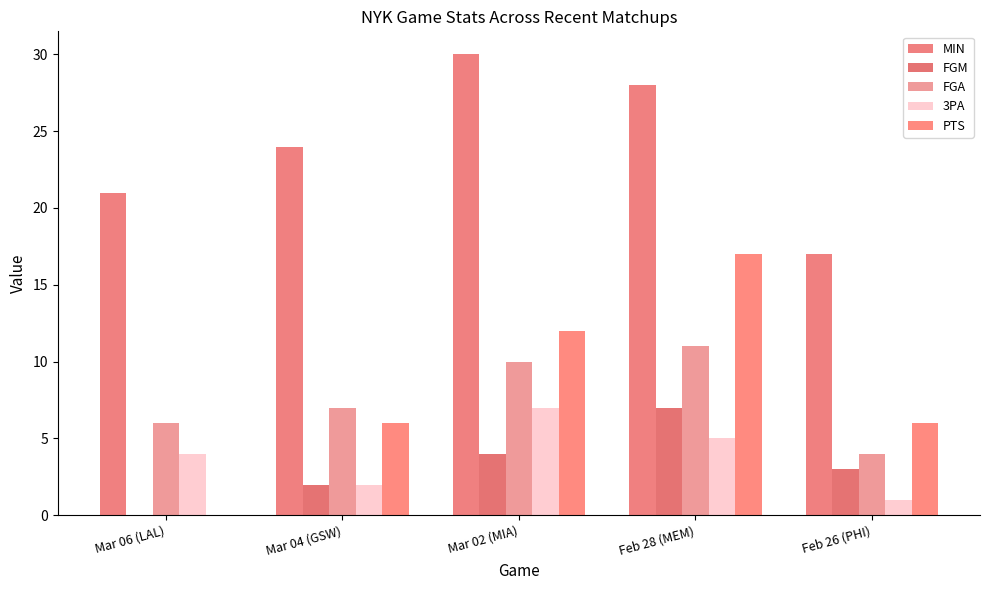

Which category has the highest value across all series?

Mar 02 (MIA)